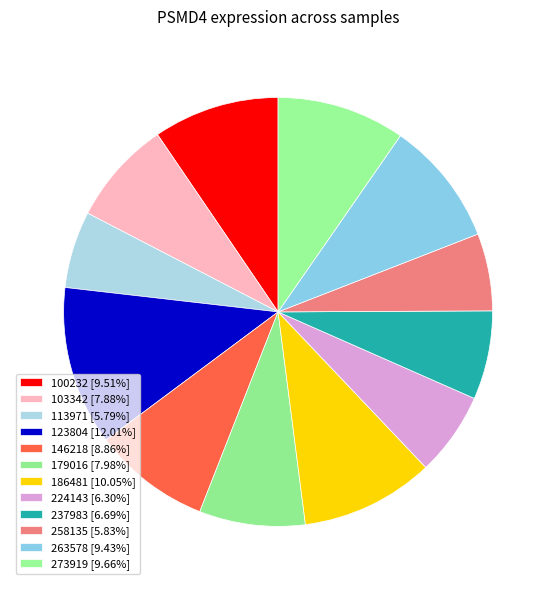

Count the number of slices in the pie.

12